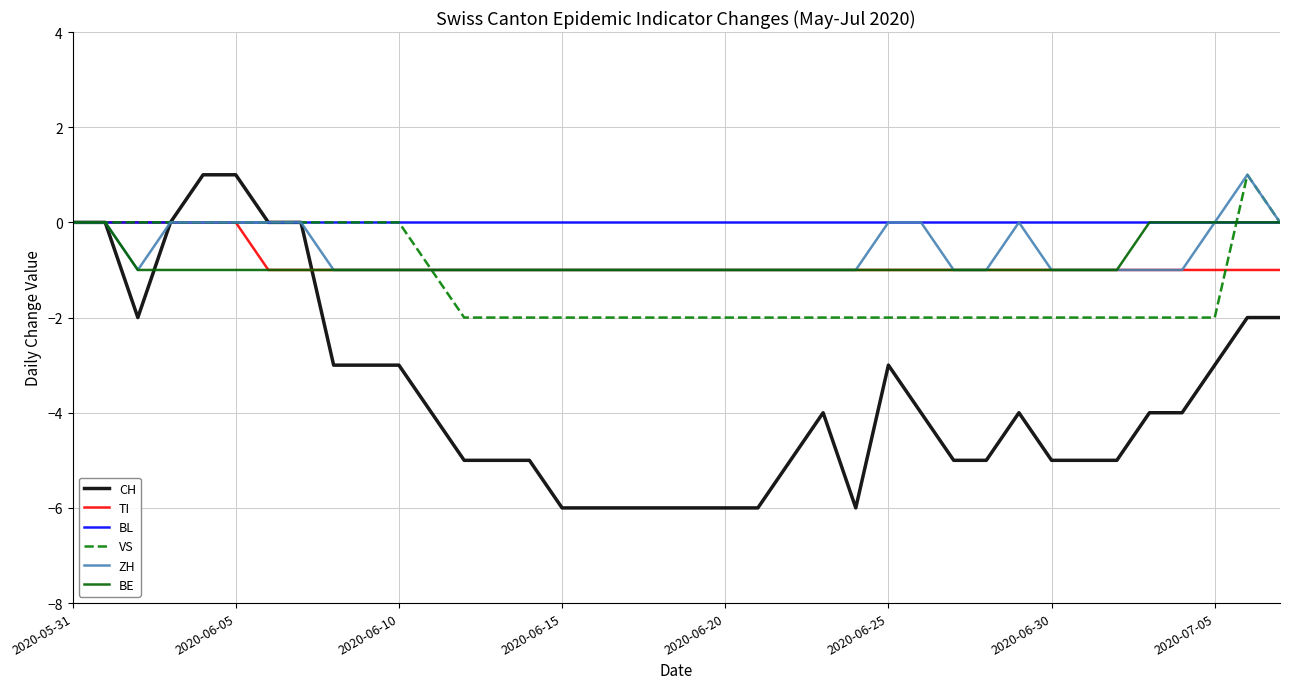

Which series has the widest spread of values?

CH